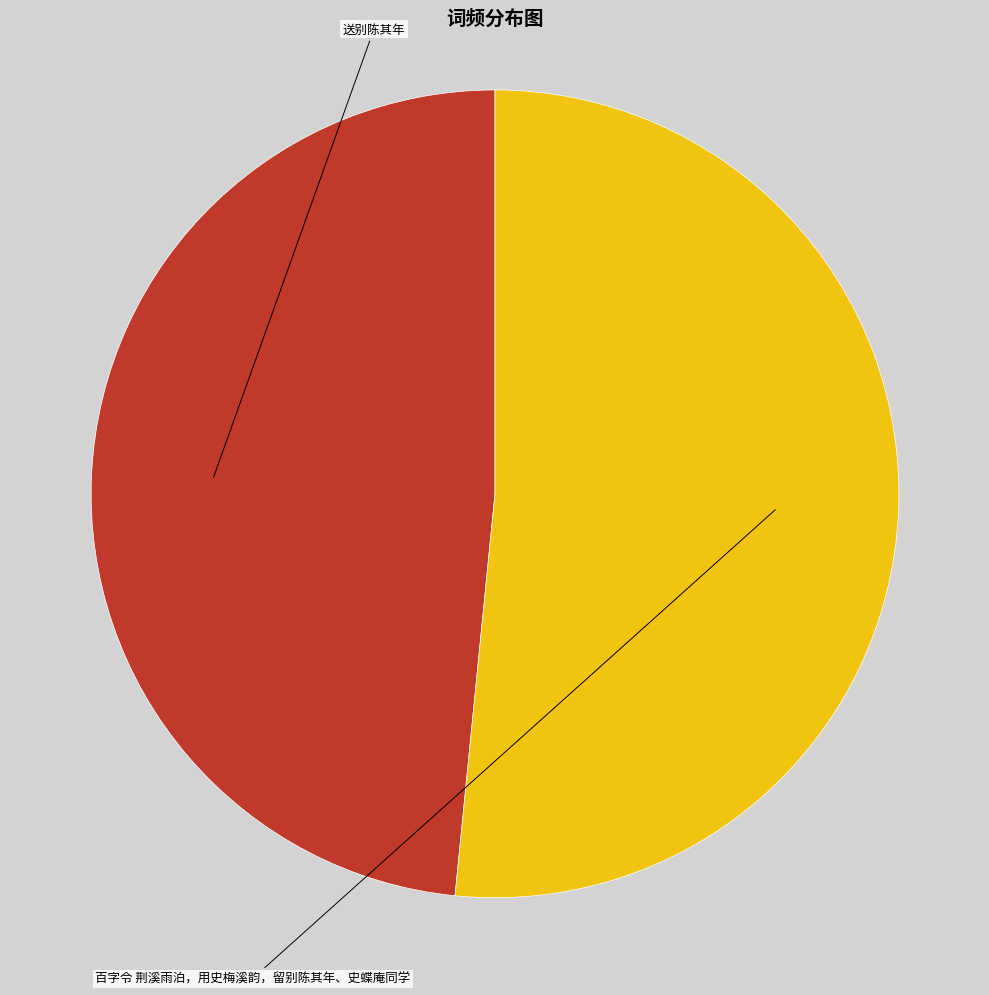

What percentage do 百字令 荆溪雨泊，用史梅溪韵，留别陈其年、史蝶庵同学 and 送别陈其年 together represent?

100.0%